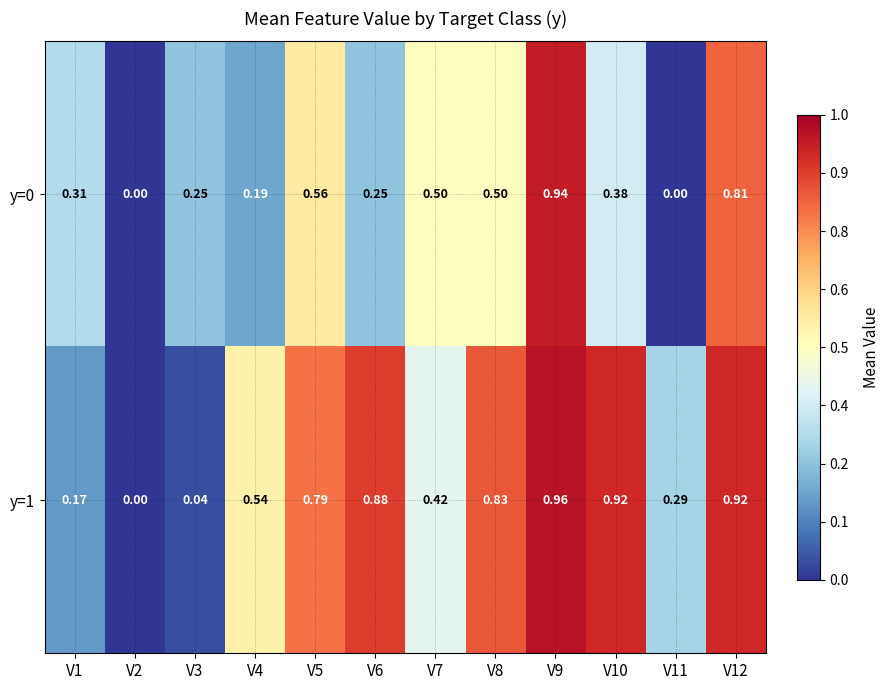

How many series are shown in this chart?

2